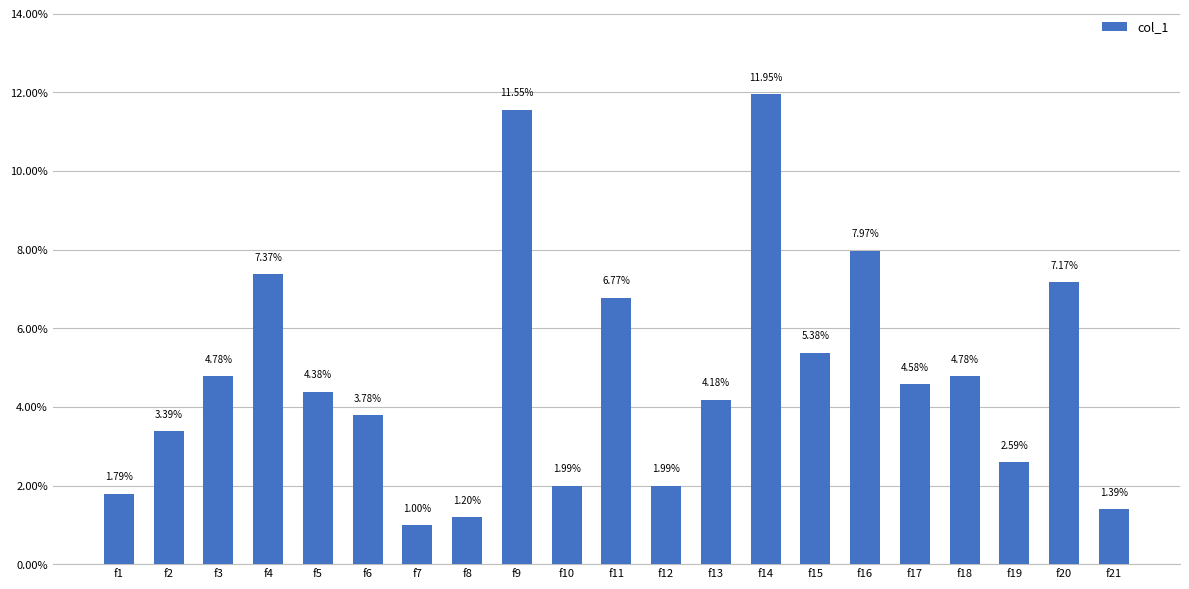

What is the sum of all values?

100.0